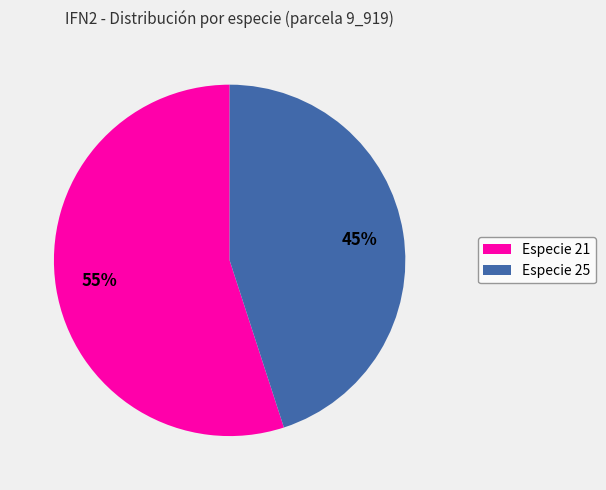

What percentage is the Especie 25 slice, to the nearest percent?

45%